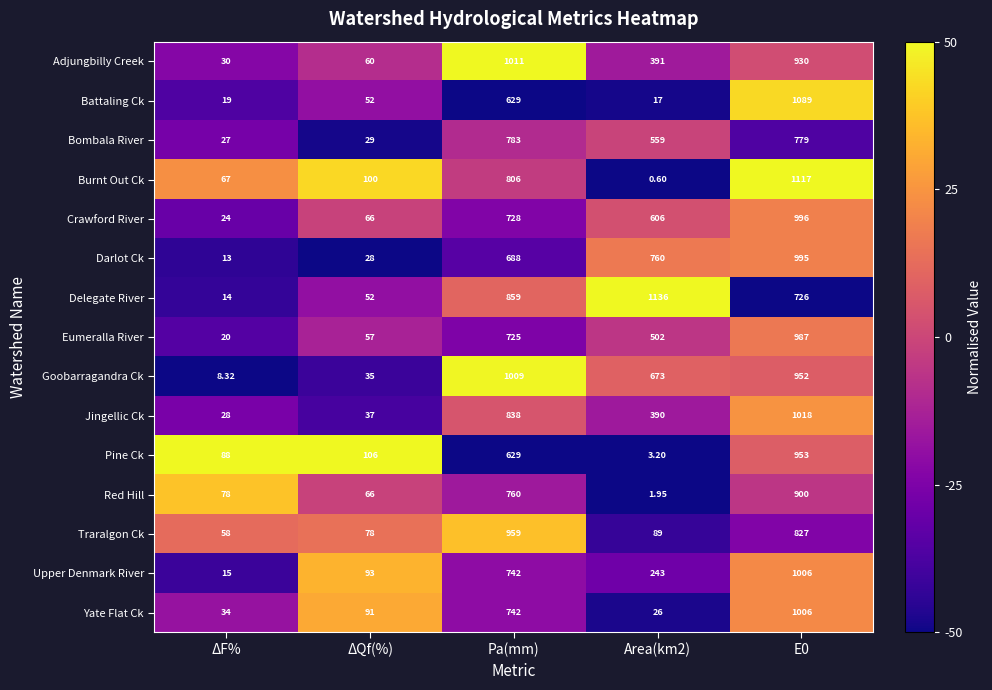

Between ΔF% and Area(km2), which series saw the biggest shift?

Delegate River